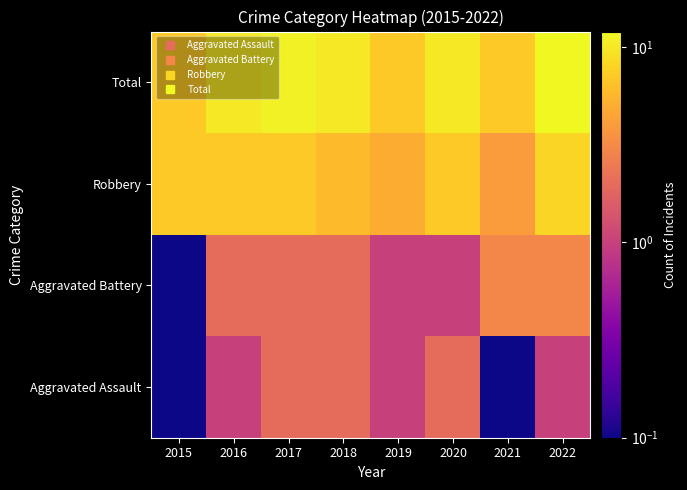

At how many categories does at least one series exceed 7?

5